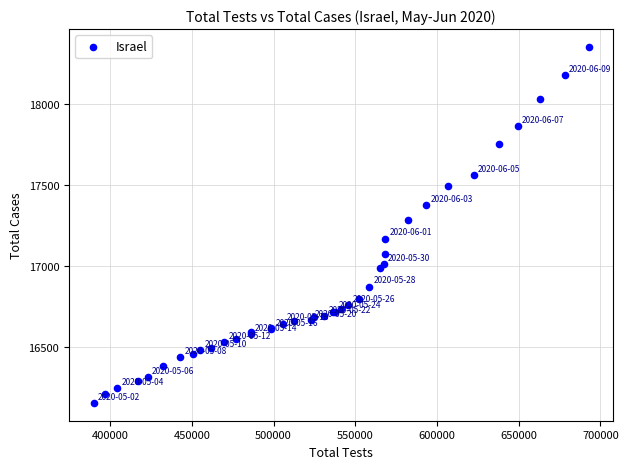

What Y value in the scatter plot is closest to 17253?

17285